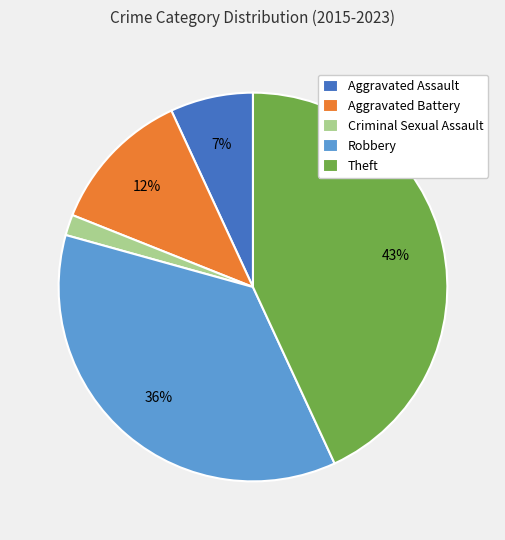

Rank the categories by value from highest to lowest.

Theft, Robbery, Aggravated Battery, Aggravated Assault, Criminal Sexual Assault